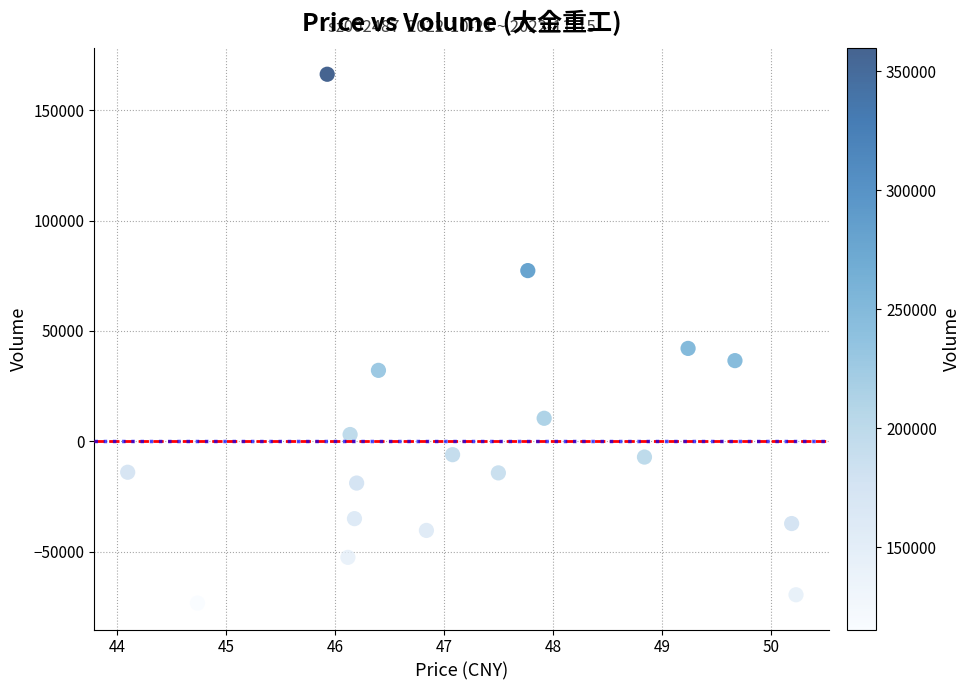

What is the range of X values (max minus min)?

6.1